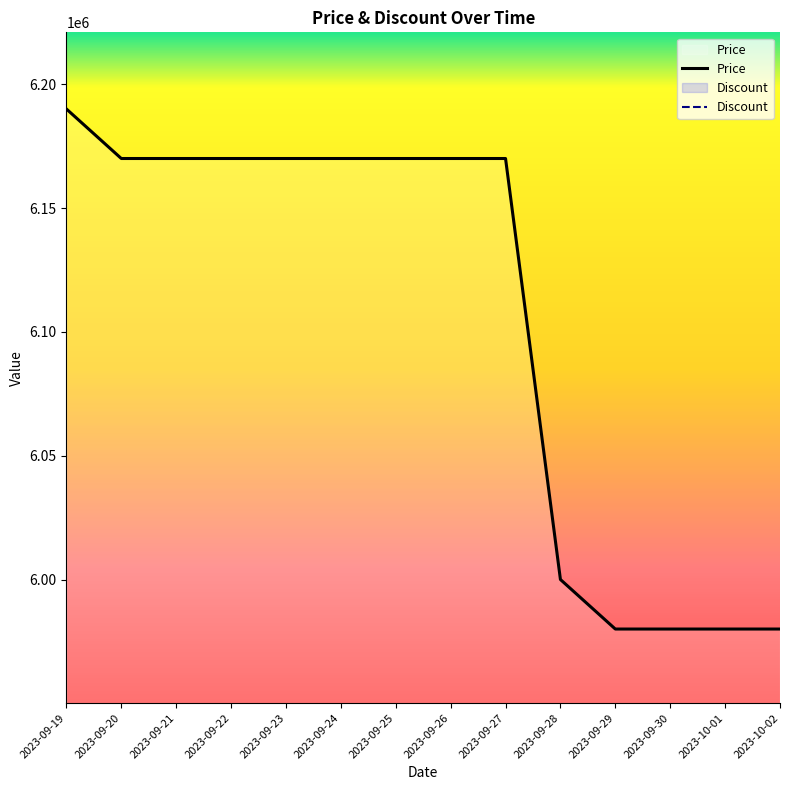

True or false: there are more than 0 points higher than both neighbors.

False